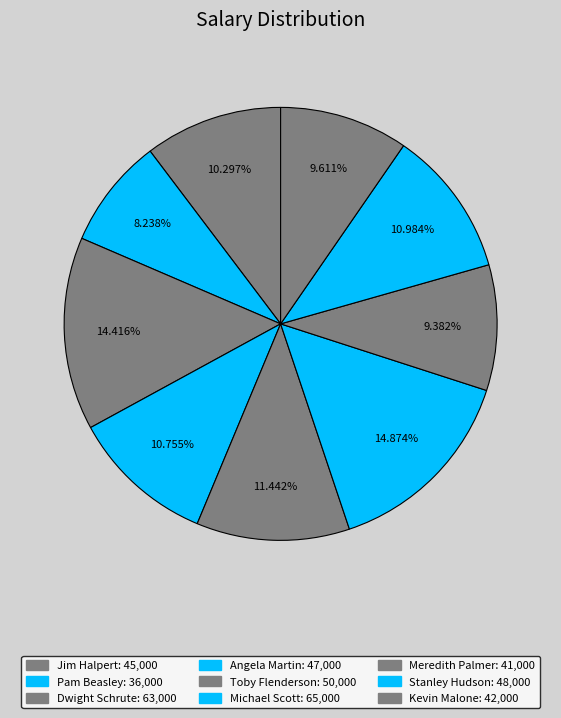

How many slices are in this pie chart?

9